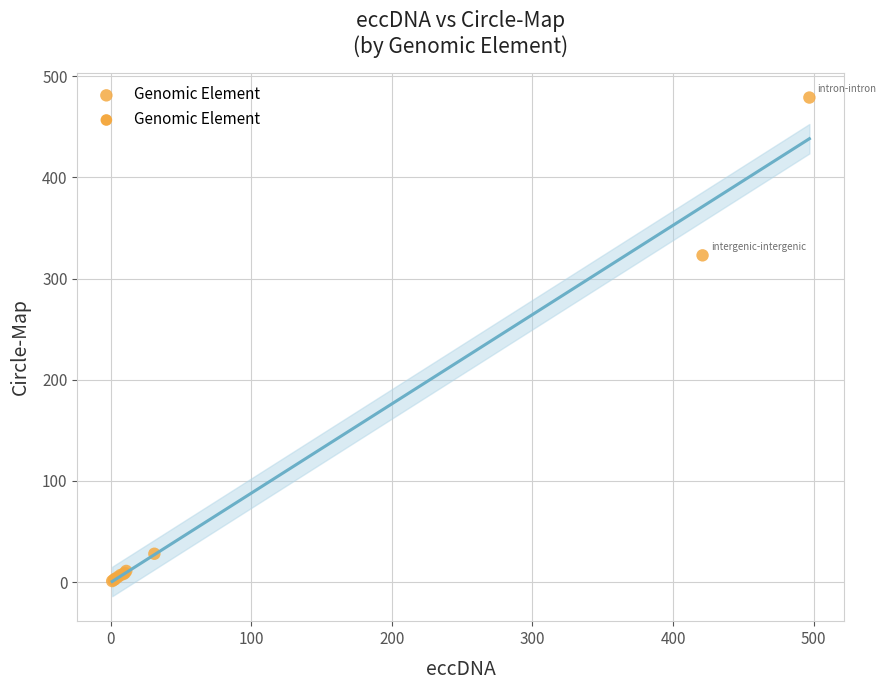

What Y value in the scatter plot is closest to 240?

323